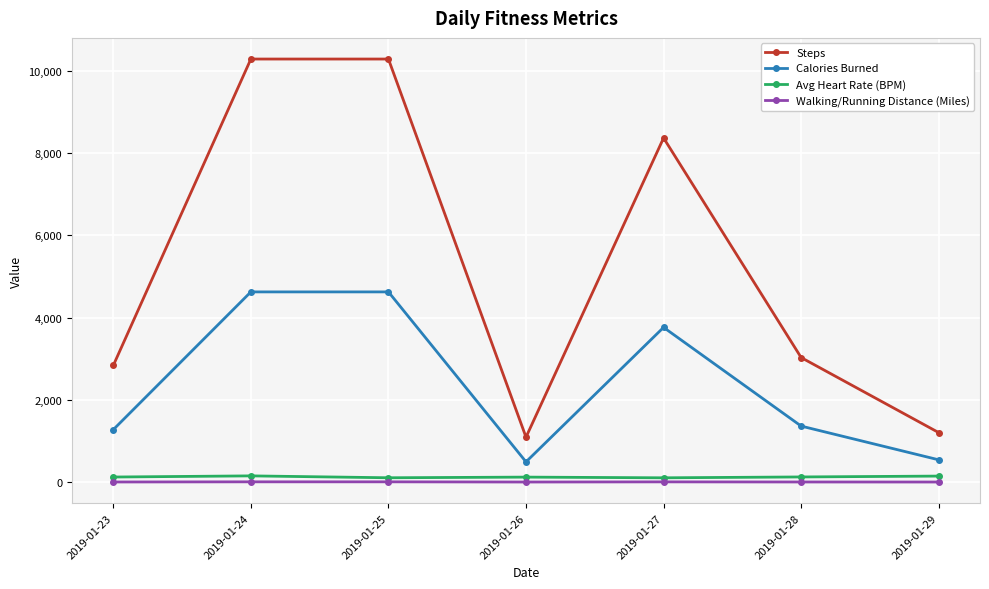

Which series has the largest range (max minus min)?

Steps